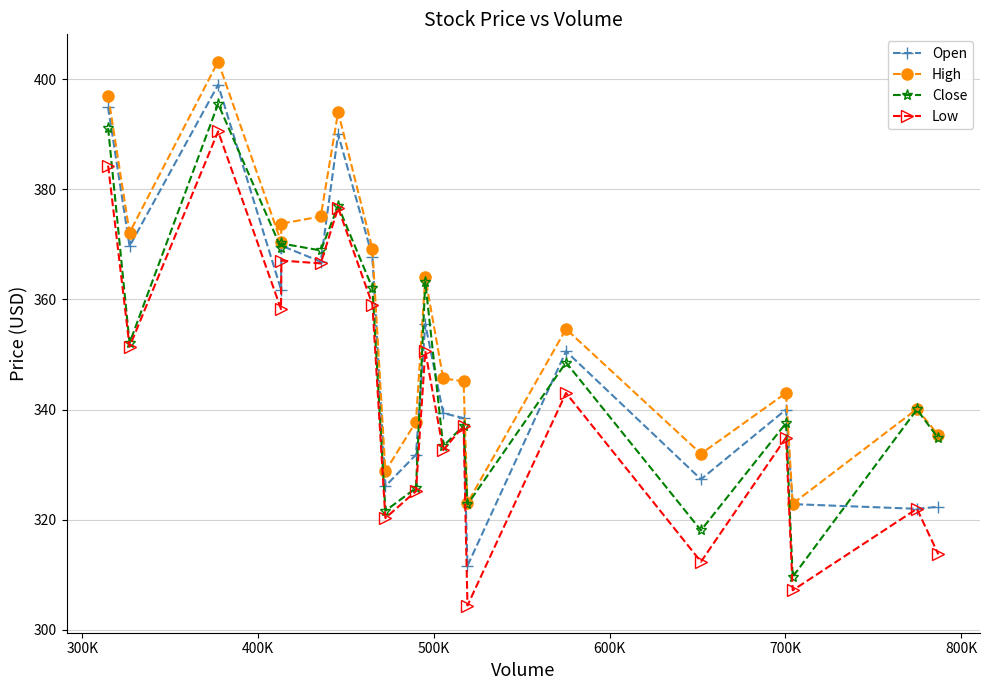

What is the value of the Low point at the 16th from the left?

312.4